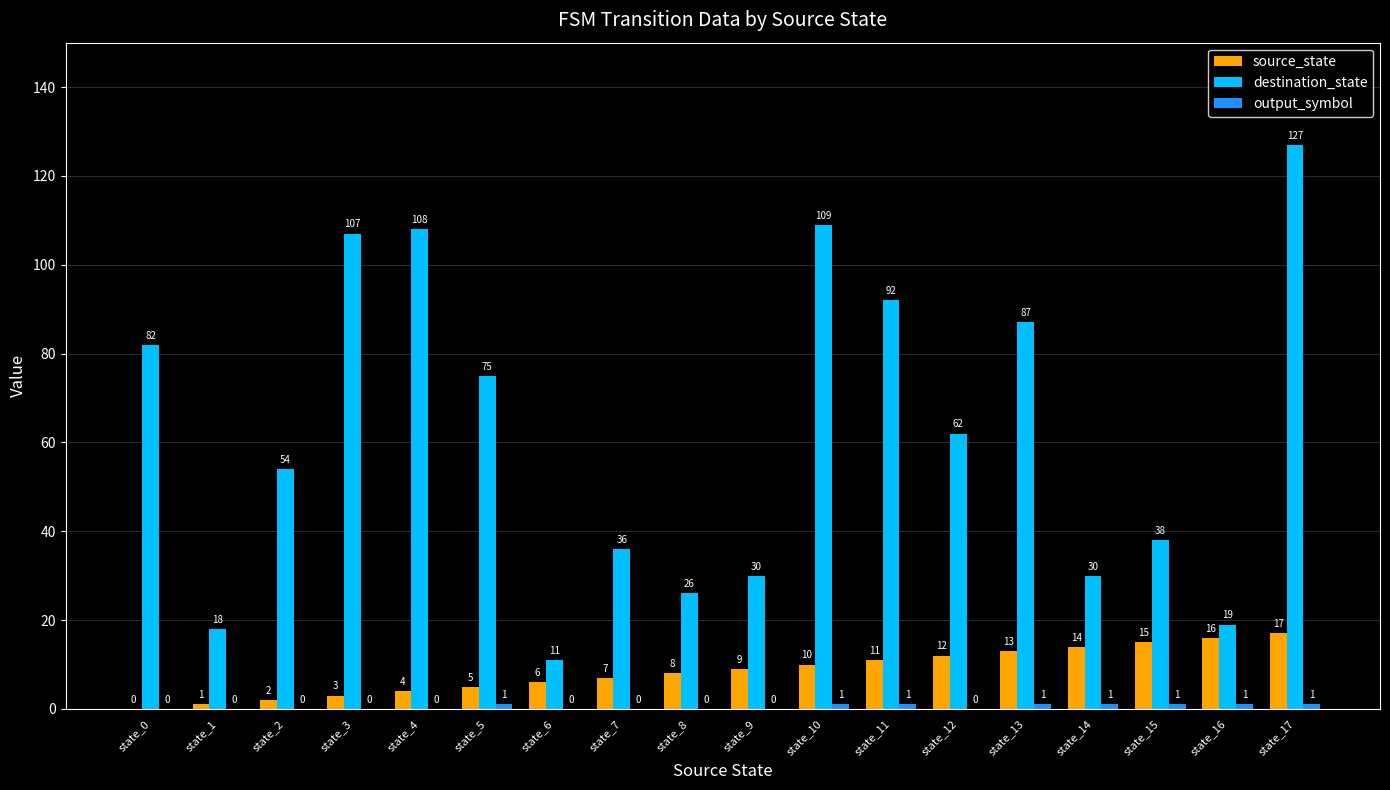

Count the number of data series in this chart.

3